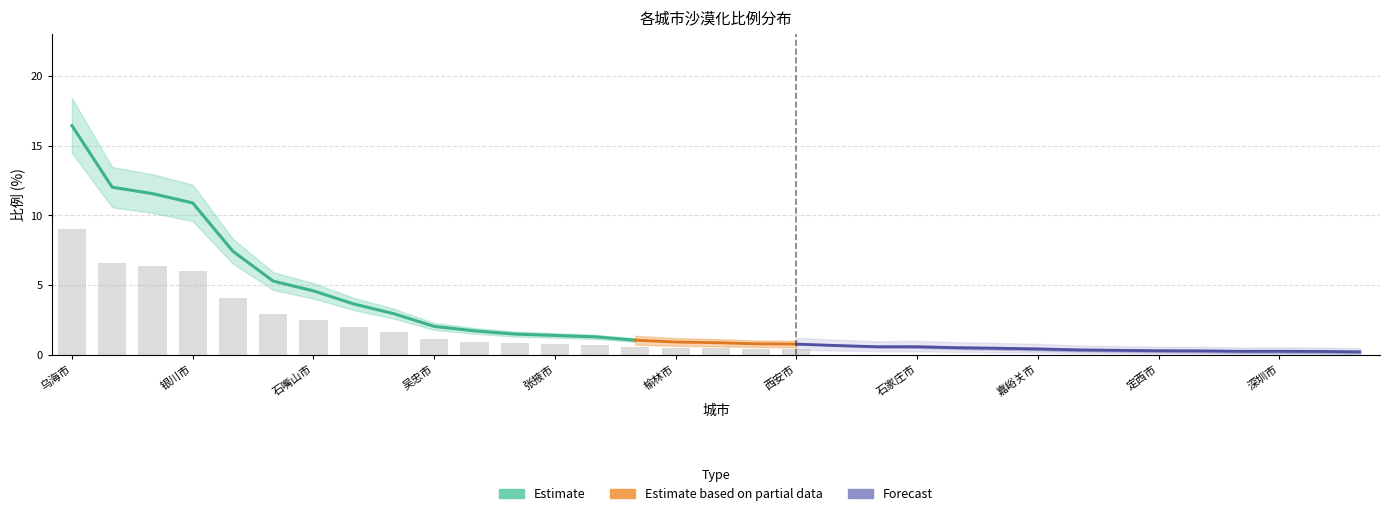

The value at 11 is 1.5. True or false?

True